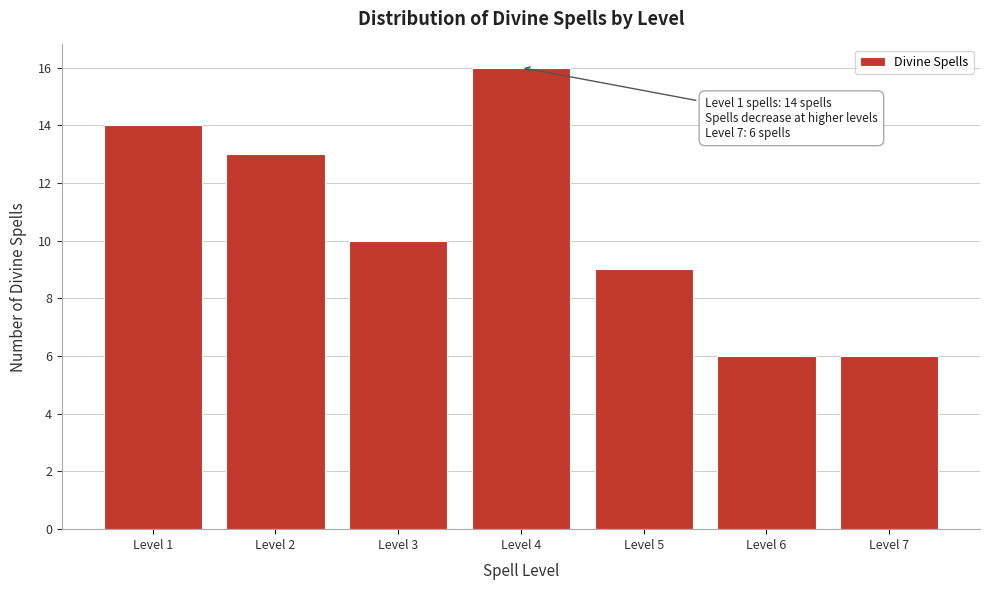

Reading left to right, extract all data points from this chart.

Level 1=14	Level 2=13	Level 3=10	Level 4=16	Level 5=9	Level 6=6	Level 7=6